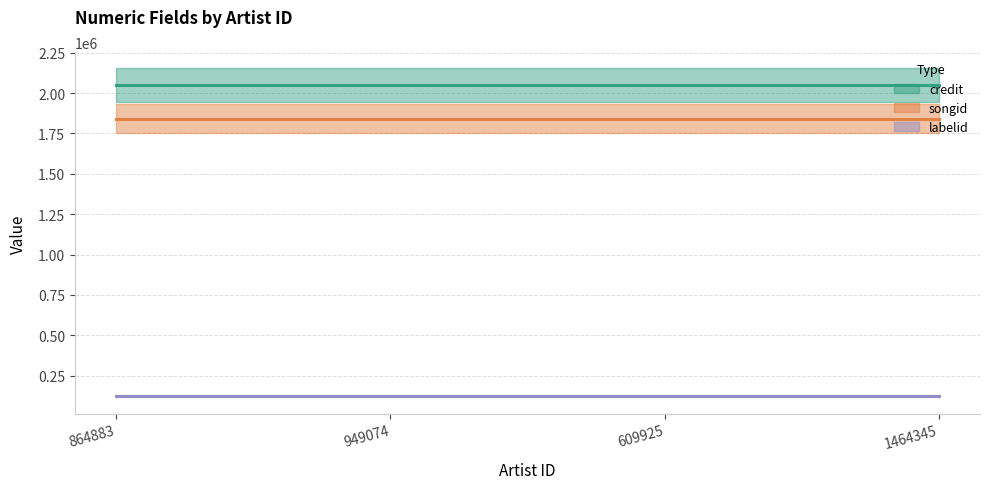

What is the sum of the credit values at 1464345 and 864883?

4099326